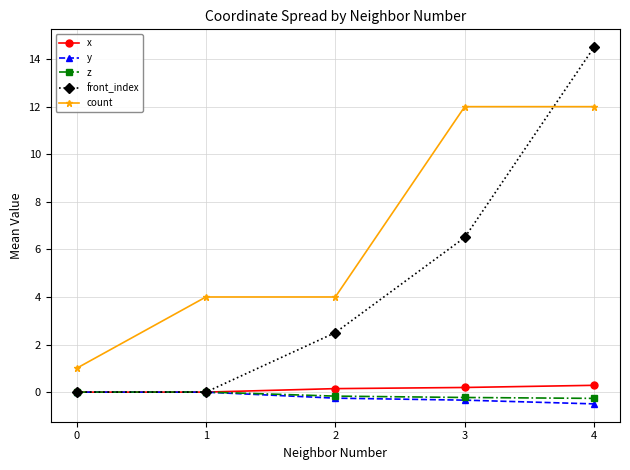

What is the approximate value of x at 2?

0.1